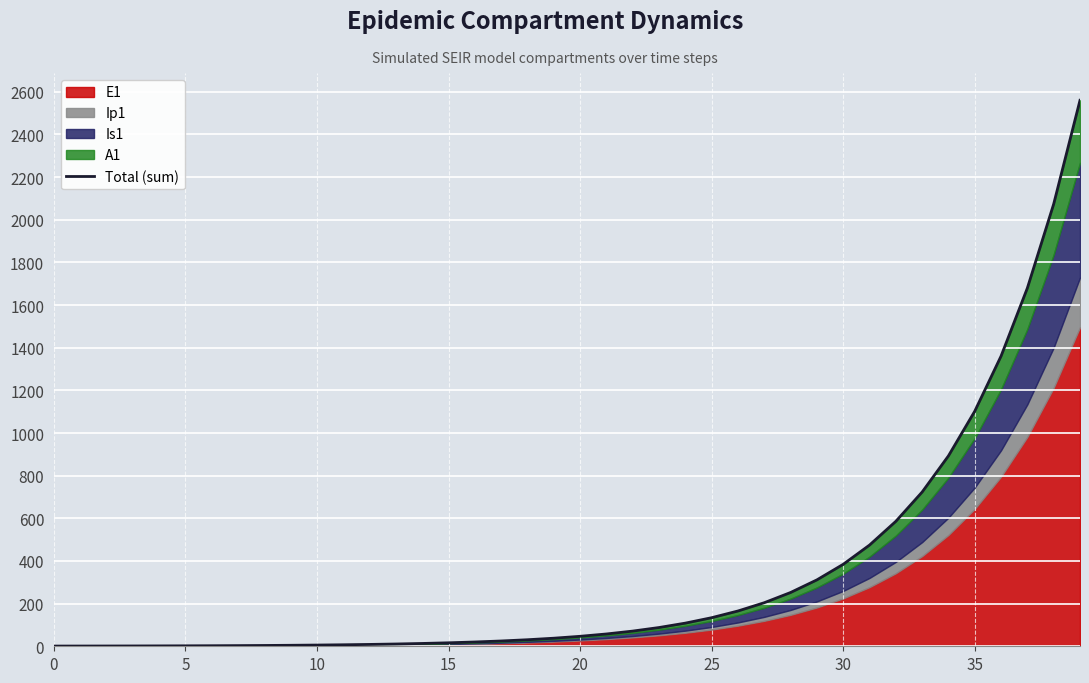

The chart shows a value of 311.3 at 29. True or false?

True